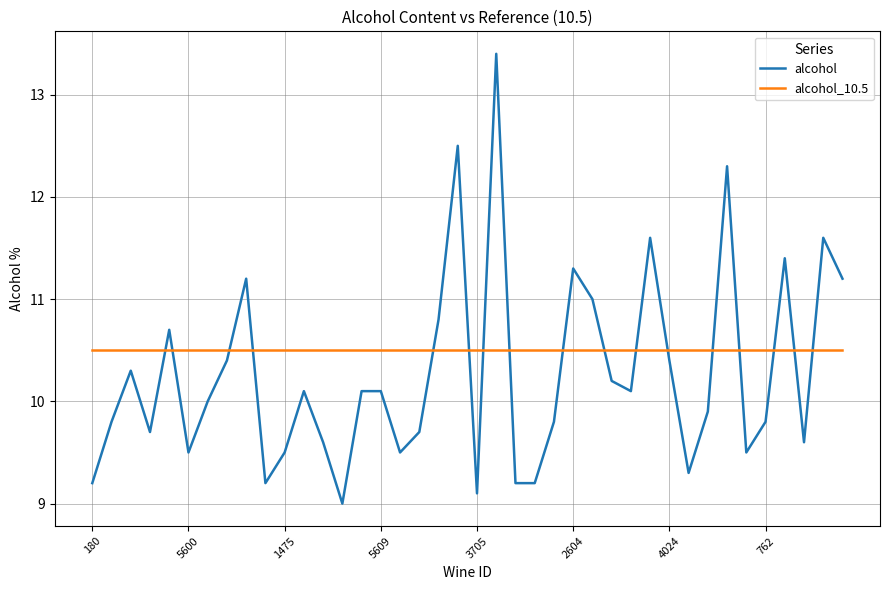

Does the chart have visible grid lines?

Yes